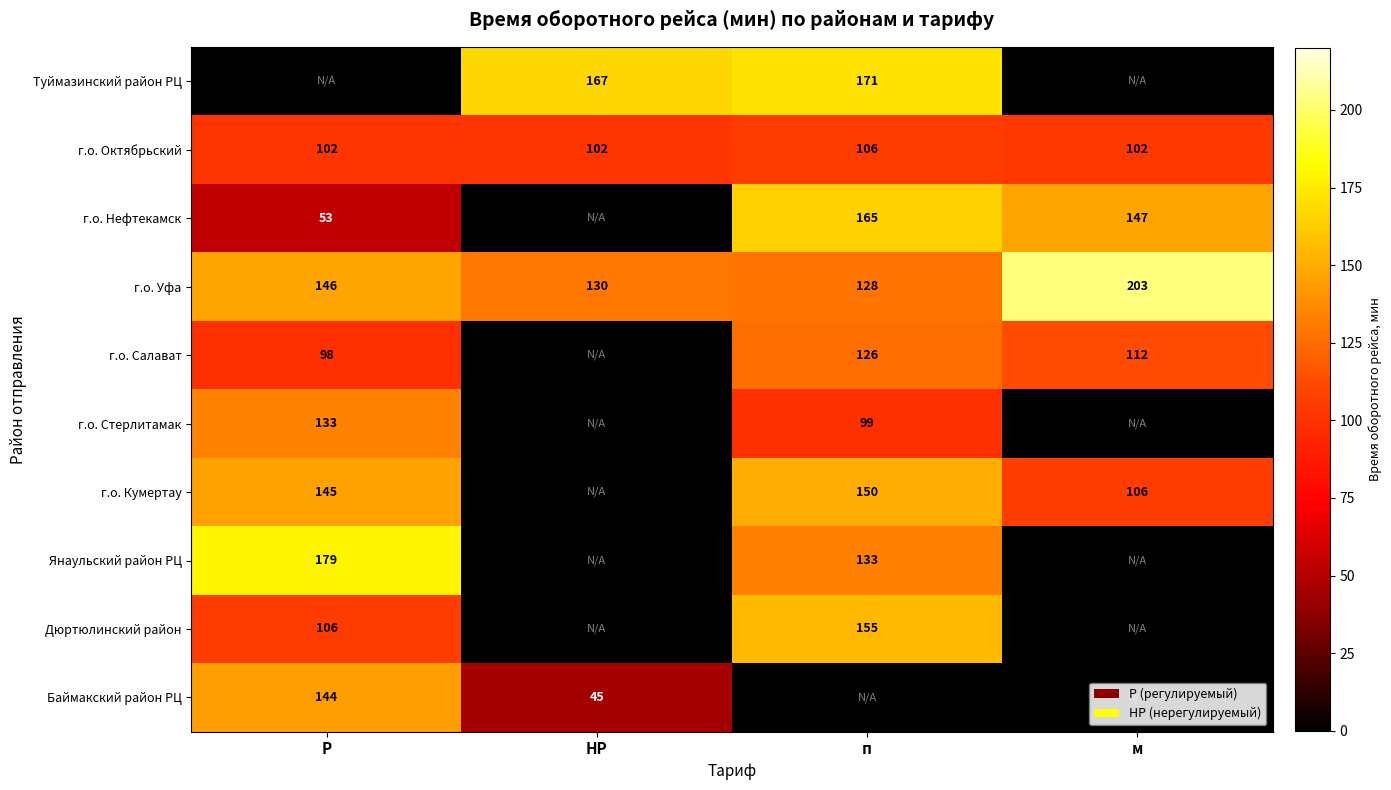

Is the value of г.о. Нефтекамск at Р greater than the value of г.о. Уфа at НР?

No